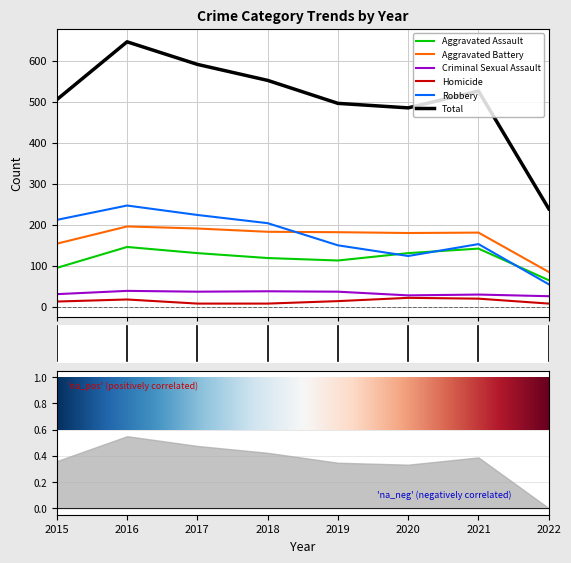

What is the value of the Total point at the 7th from the left?

526